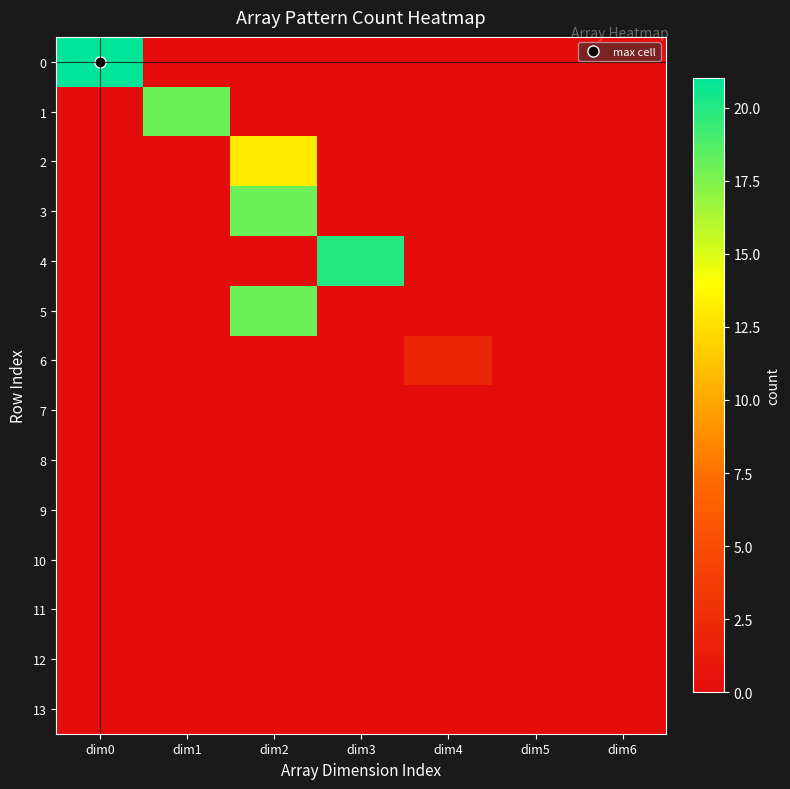

Between dim3 and dim5, which series saw the biggest shift?

4